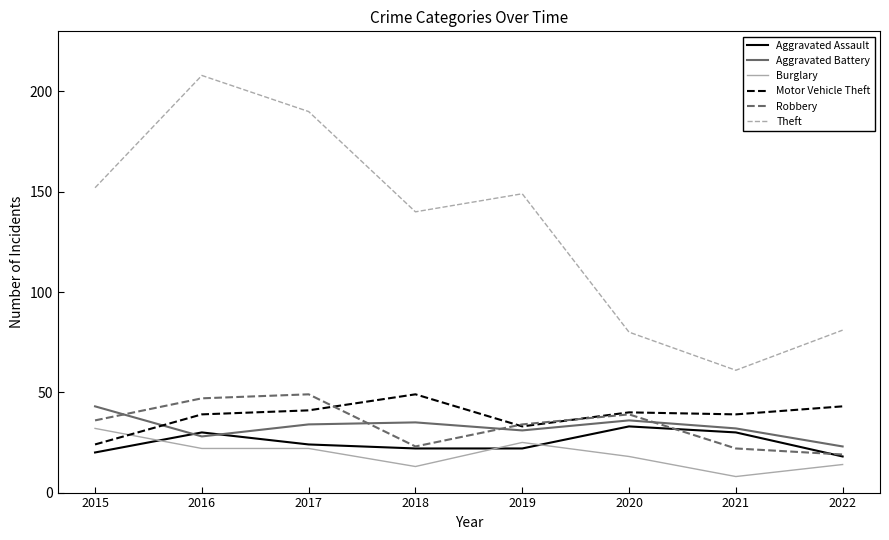

True or false: Aggravated Battery has a value of 6 at 2022.

False